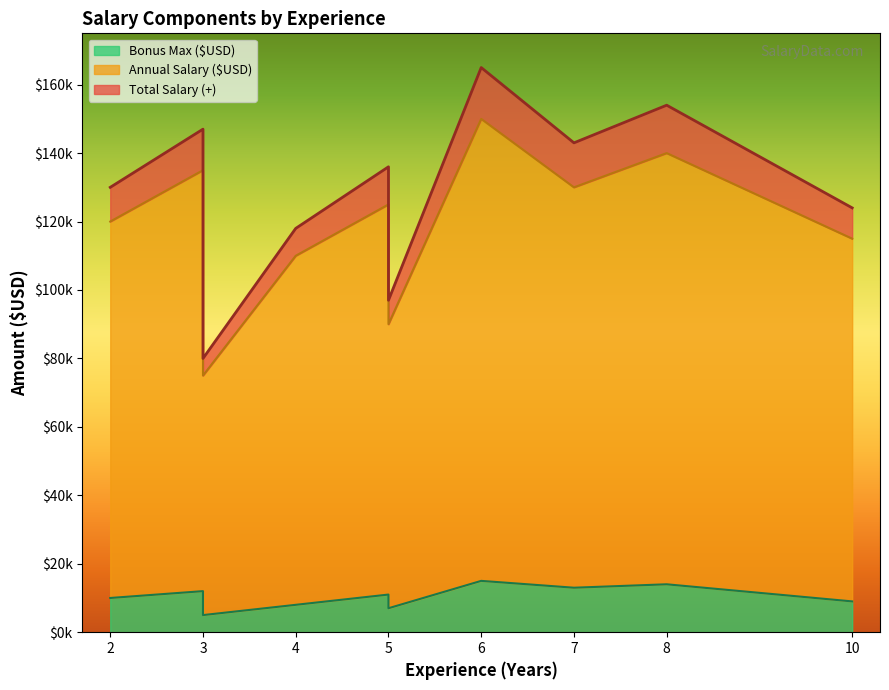

True or false: Total Salary (+) and Annual Salary ($USD) intersect in this chart.

False